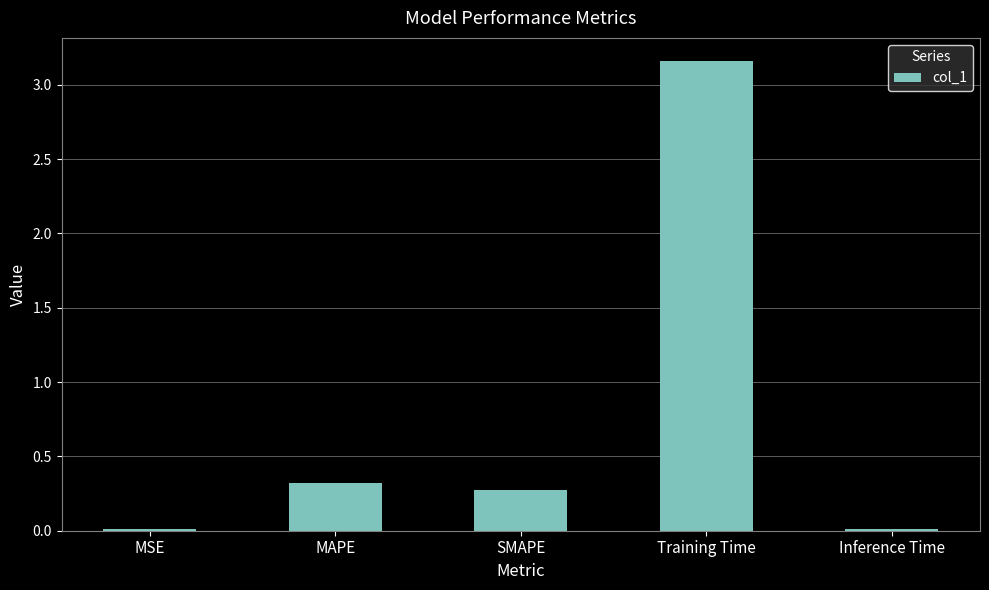

What is the change in value from MAPE to Training Time?

+2.8